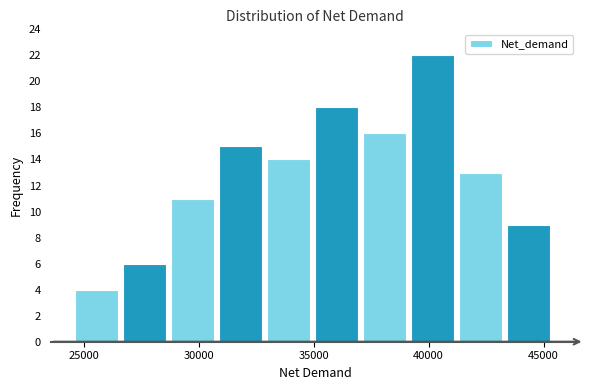

Reading left to right, list every bar in this chart as the range it spans on the x-axis followed by its height. Neither the bar edges nor the heights are printed on the chart, so give them approximately, as read against the axes.

24500 to 26500: 4
26500 to 29000: 6
29000 to 31000: 11
31000 to 33000: 15
33000 to 35000: 14
35000 to 37000: 18
37000 to 39000: 16
39000 to 41500: 22
41500 to 43500: 13
43500 to 45500: 9